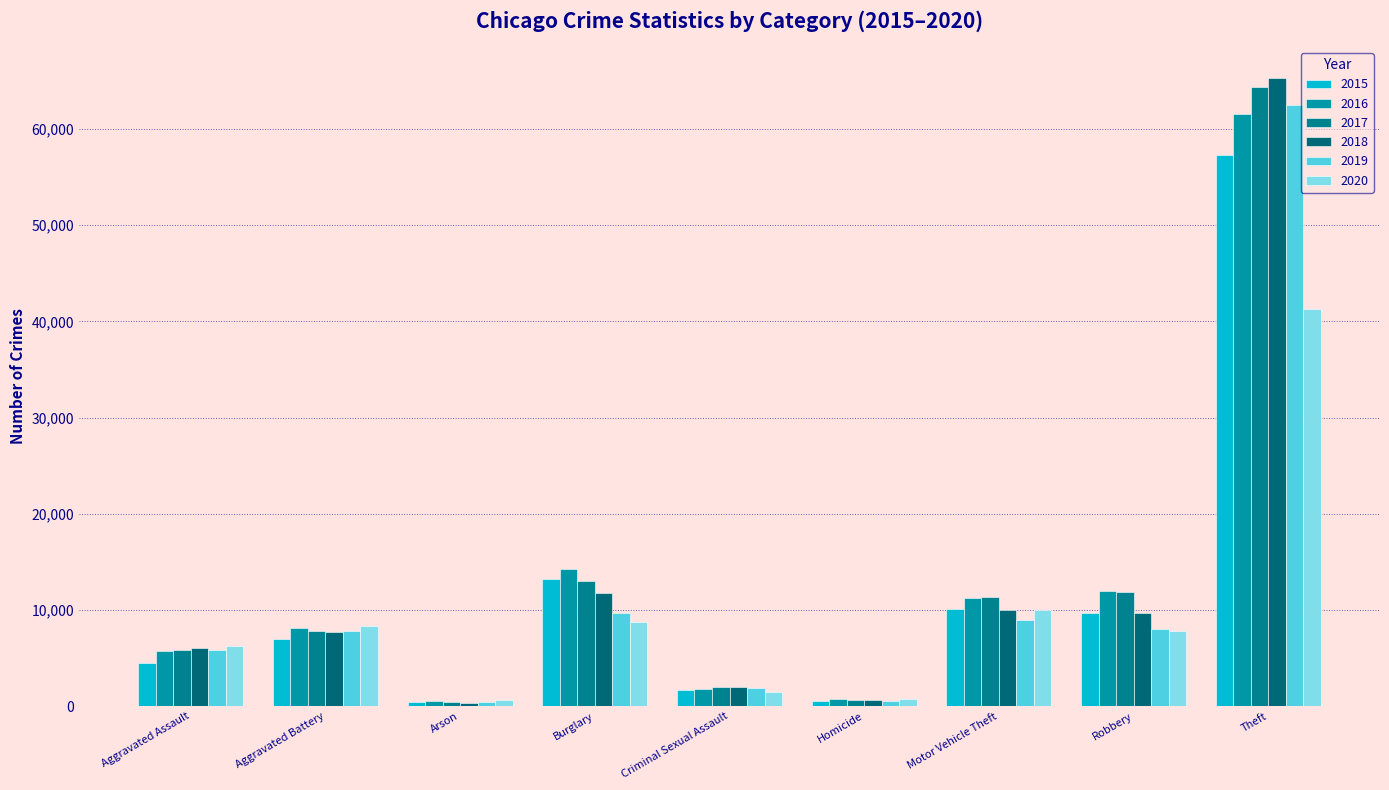

What is the sum of the 2015 values at Homicide and Motor Vehicle Theft?

10564